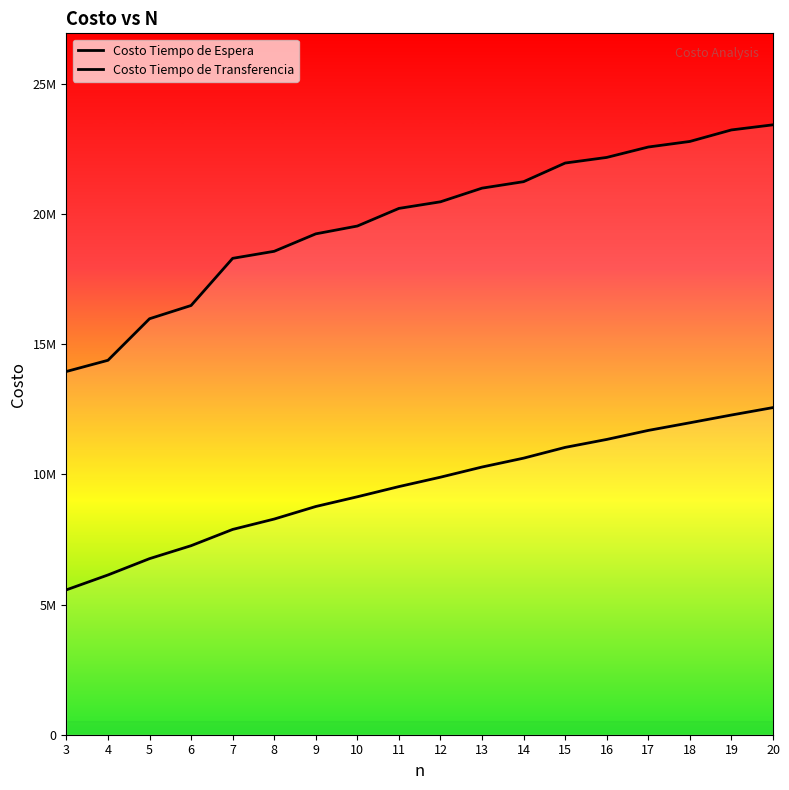

Reading left to right, transcribe all the data shown in this chart.

Costo Tiempo de Espera: 3=5566230.9	4=6137845.5	5=6765007.3	6=7262710.3	7=7887556.5	8=8286489.0	9=8768648.9	10=9142385.7	11=9533498.1	12=9894853.3	13=10285361.7	14=10626393.3	15=11039722.6	16=11345249.6	17=11691944.3	18=11985165.8	19=12283354.2	20=12569090.6
Costo Tiempo de Transferencia: 3=13956242.2	4=14386221.3	5=15982476.2	6=16491510.3	7=18303281.7	8=18573924.8	9=19244200.7	10=19544241.5	11=20221722.2	12=20475543.4	13=21000051.2	14=21248910.9	15=21964927.0	16=22180491.4	17=22580314.1	18=22794439.5	19=23236694.8	20=23433422.4